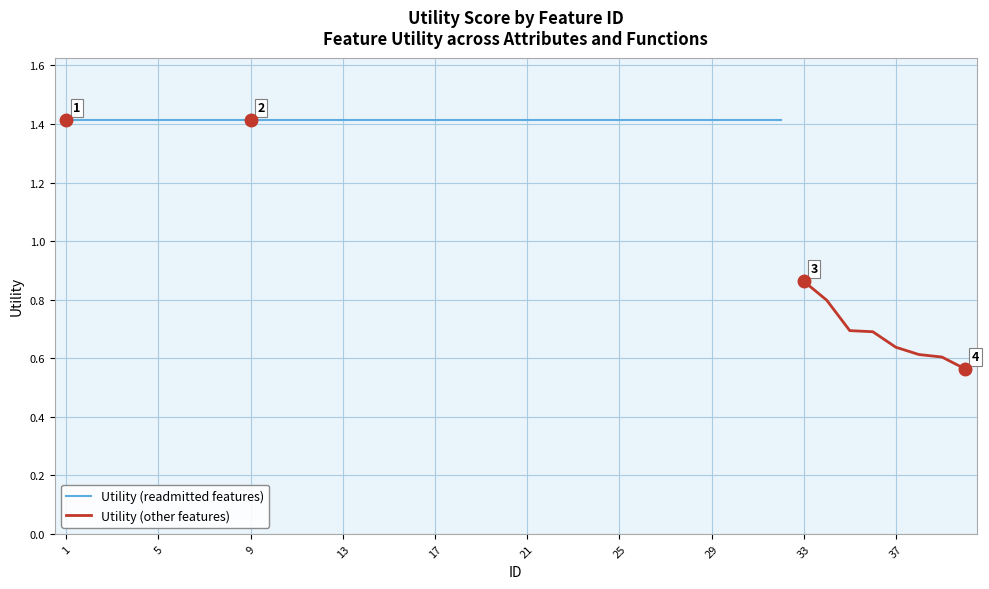

True or false: the data shows 2.5 at 6.

False